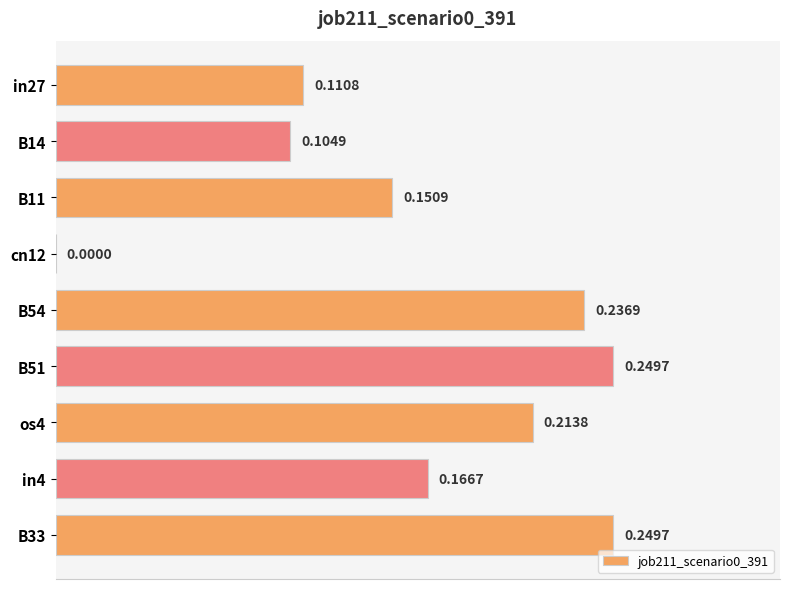

What is the sum of the values at B11 and B33?

0.4